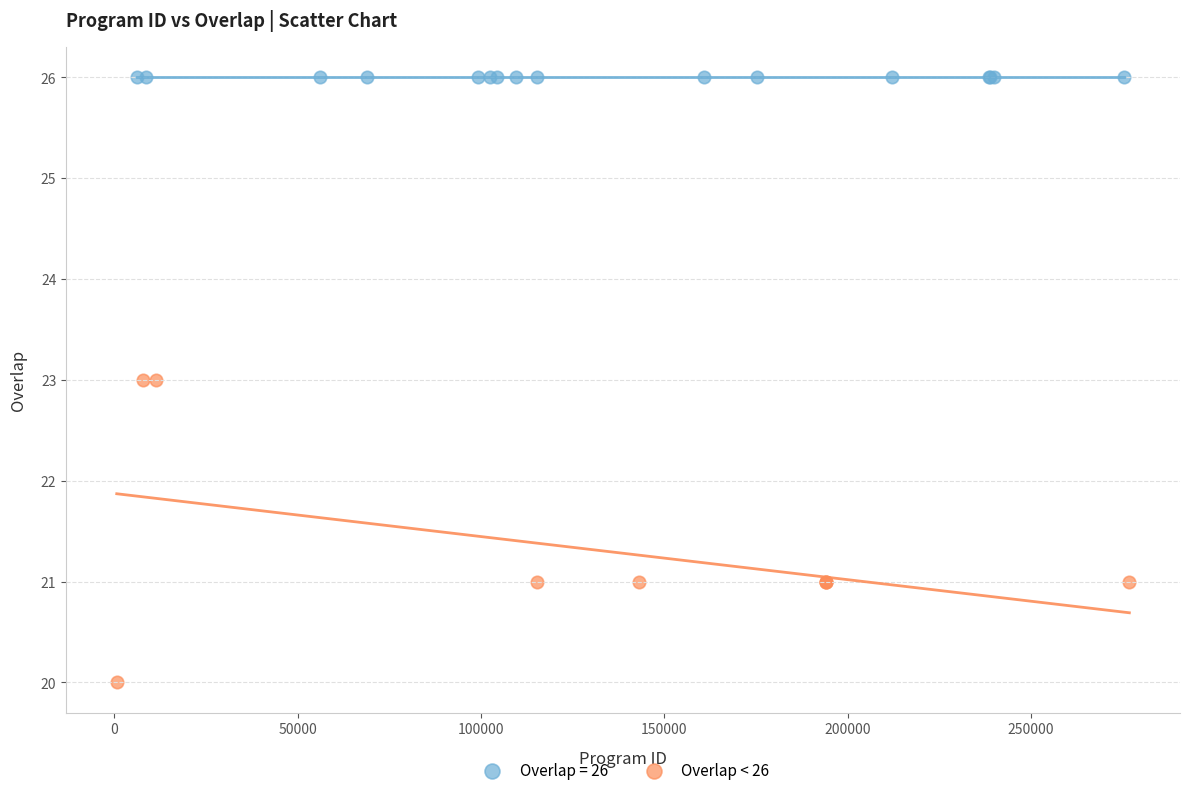

Which series contains the lowest Y value?

Overlap < 26